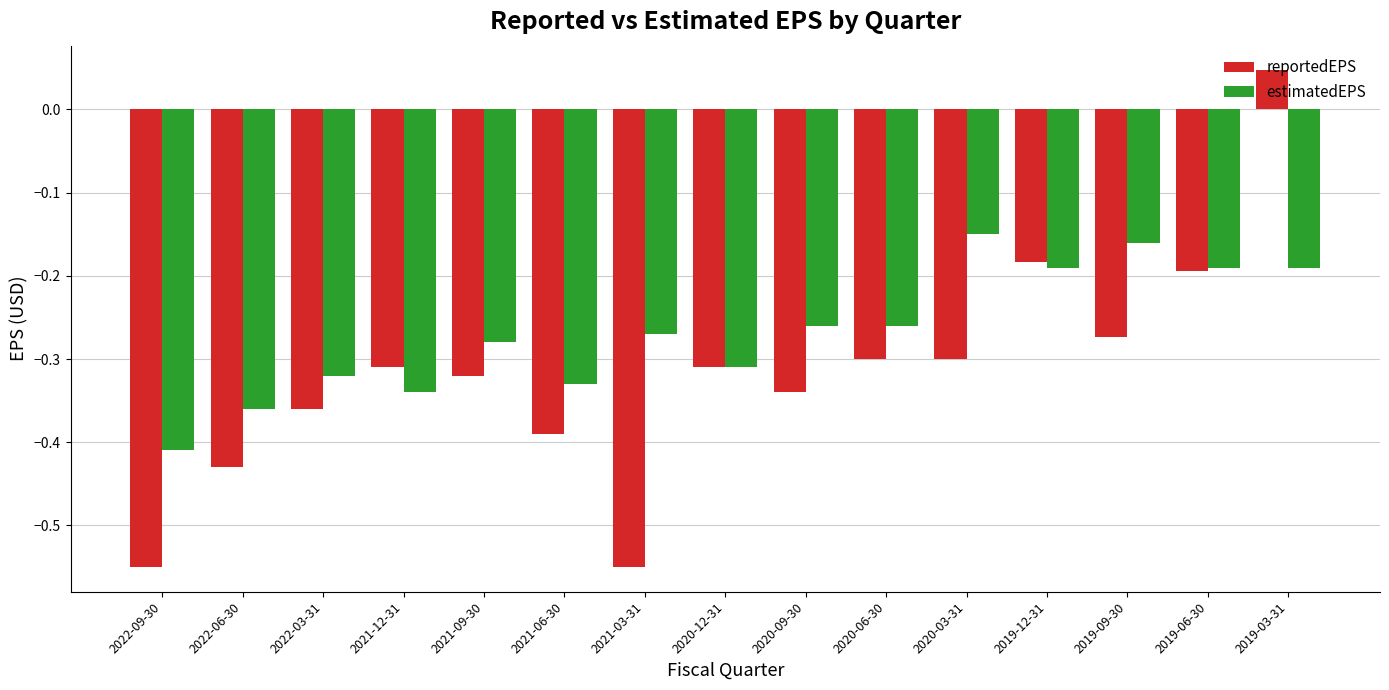

True or false: reportedEPS has a value of -0.5 at 2022-03-31.

False